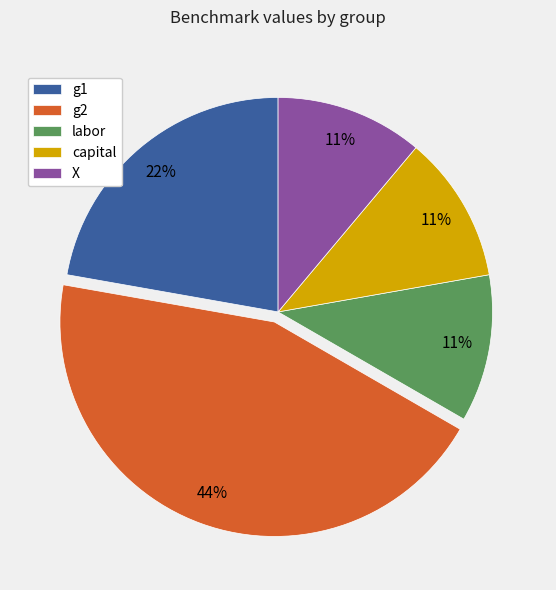

Is labor the majority of the pie?

No